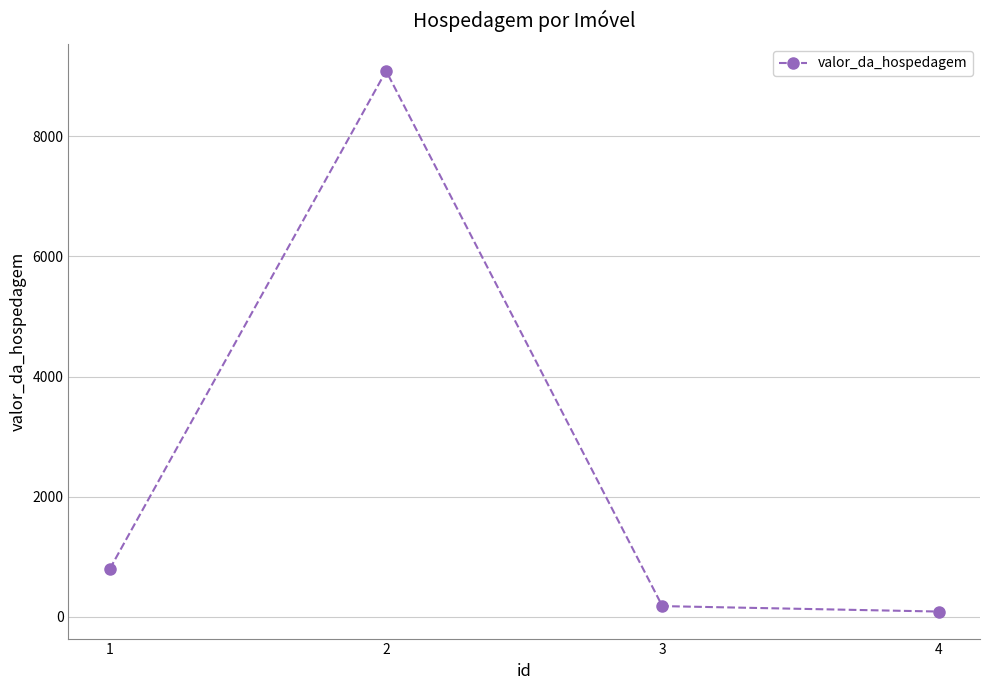

Is it true that the value at 3 is 180.9?

True